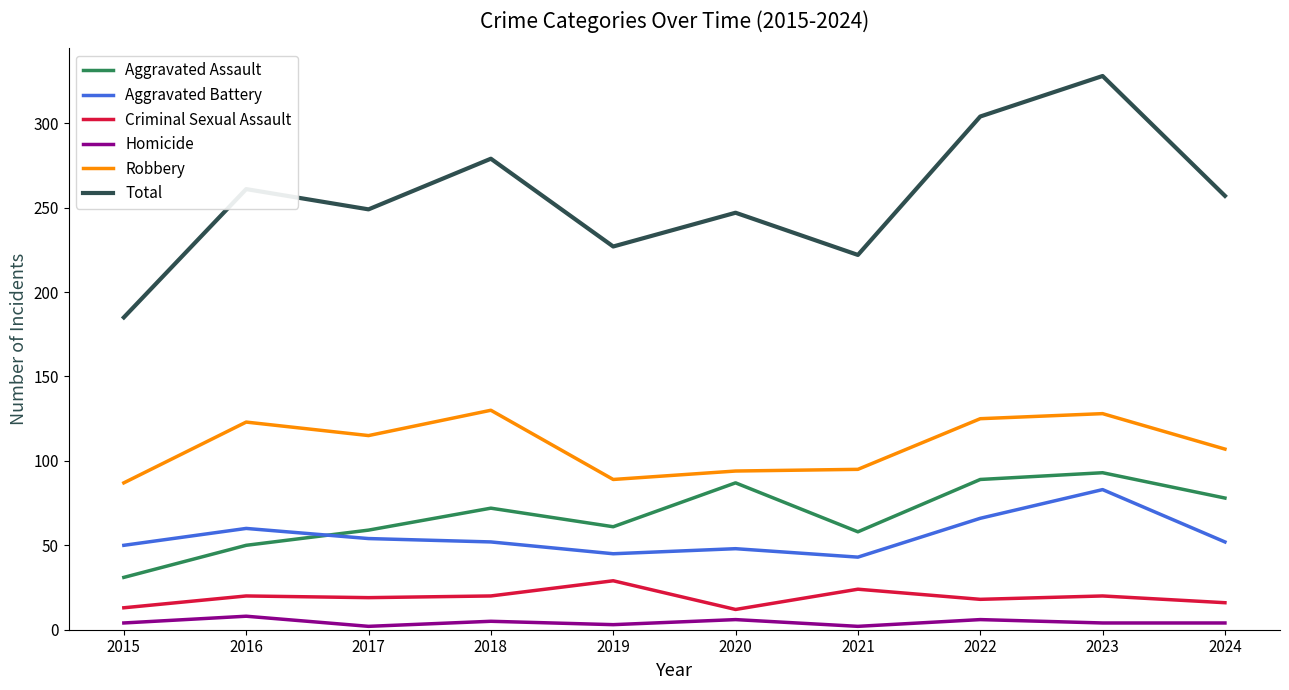

What is the greatest value displayed?

328